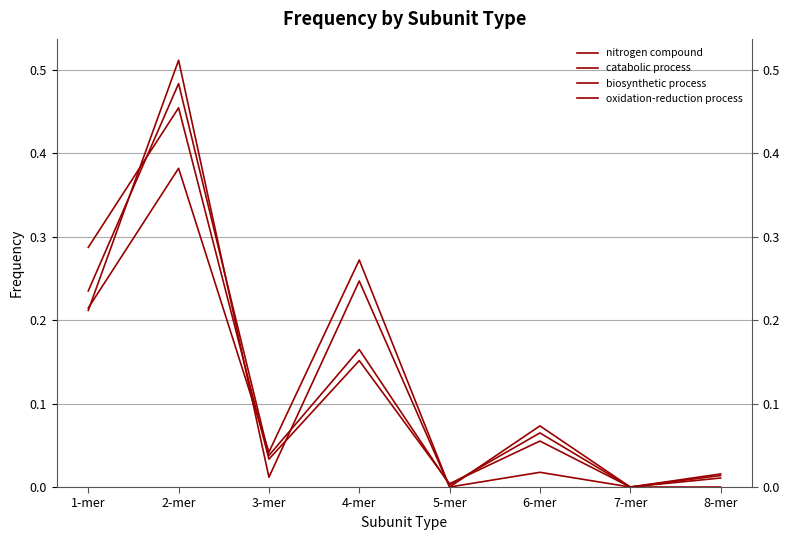

Which label corresponds to the largest value in the chart?

2-mer